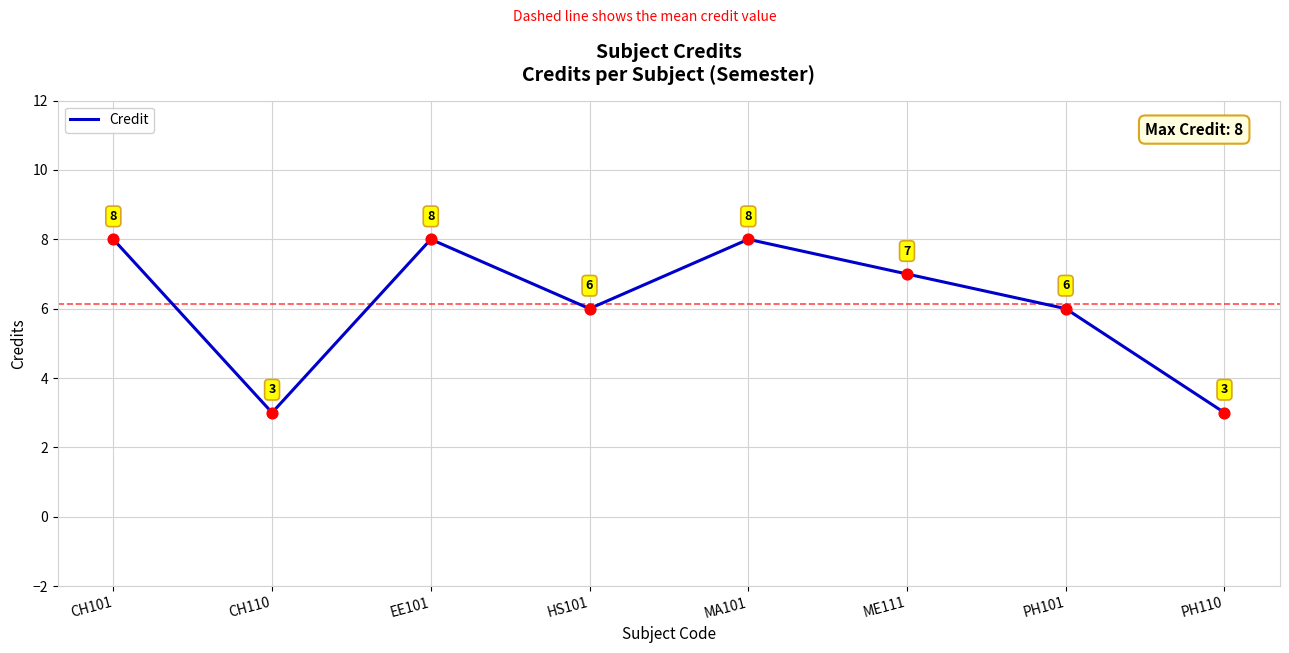

What is the change in value from HS101 to ME111?

+1